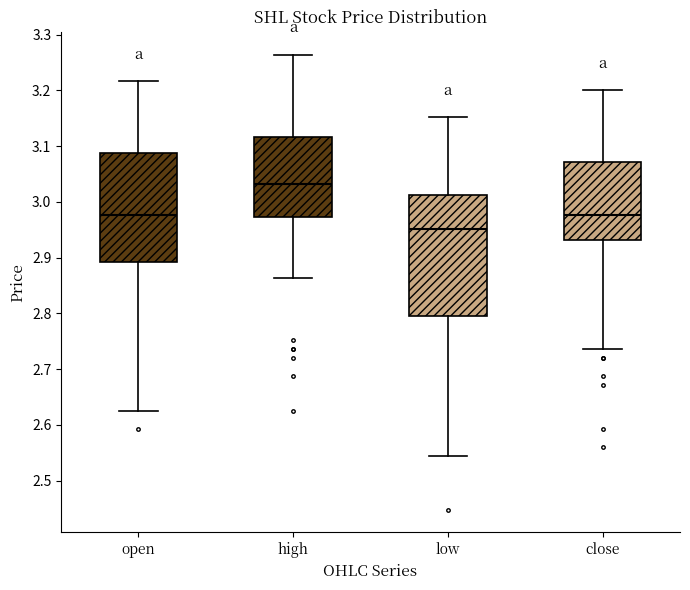

Reading left to right, read every box against the y-axis: the position of its median line, the range the box covers, and the ends of its whiskers. The values are not printed on the chart, so give them approximately, as read against the axis.

open: median 2.98, box 2.89 to 3.09, whiskers 2.62 to 3.22
high: median 3.03, box 2.97 to 3.12, whiskers 2.86 to 3.26
low: median 2.95, box 2.80 to 3.01, whiskers 2.54 to 3.15
close: median 2.98, box 2.93 to 3.07, whiskers 2.74 to 3.20